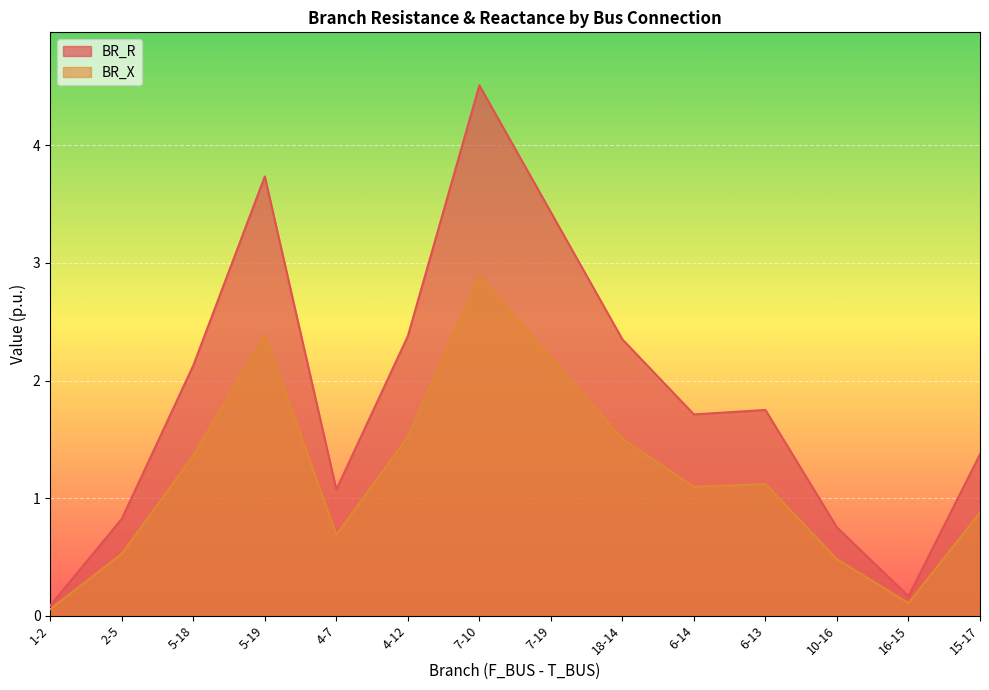

How many series are shown in this chart?

2